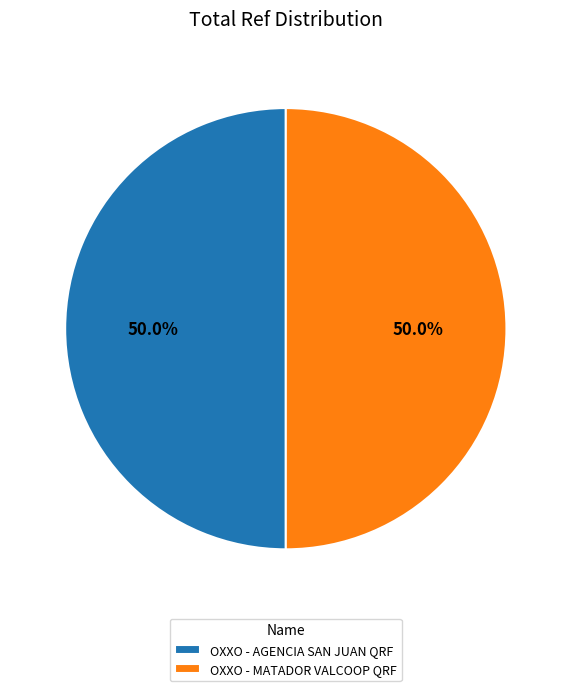

Approximately how many times larger is the value at OXXO - MATADOR VALCOOP QRF compared to OXXO - AGENCIA SAN JUAN QRF?

1.0